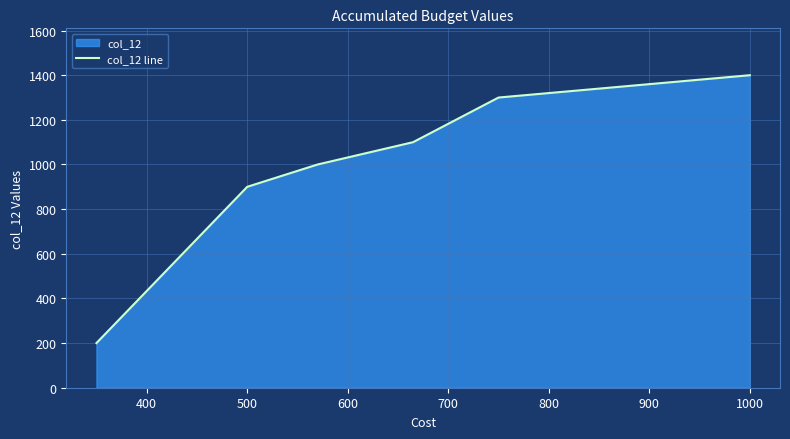

True or false: there are more than 0 points higher than both neighbors.

False